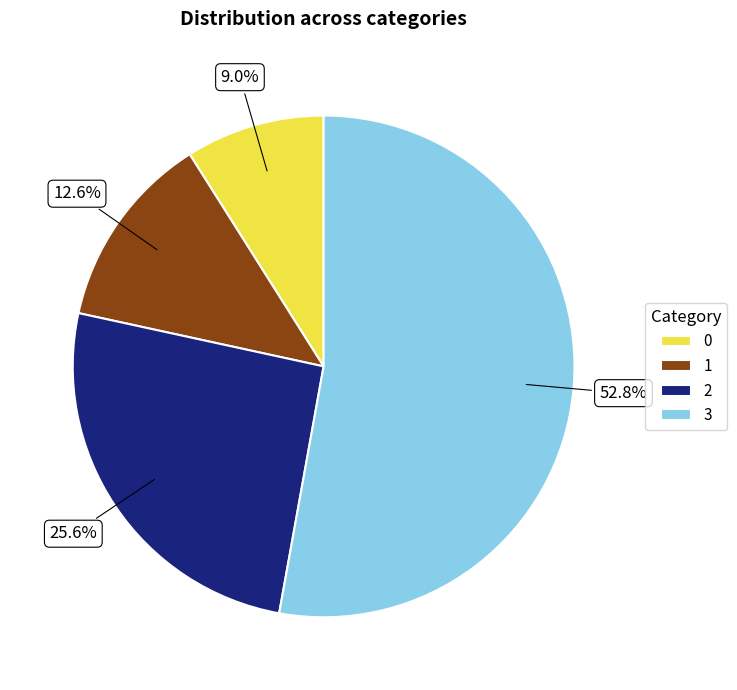

Is it true that 0 is 2% of the pie?

False